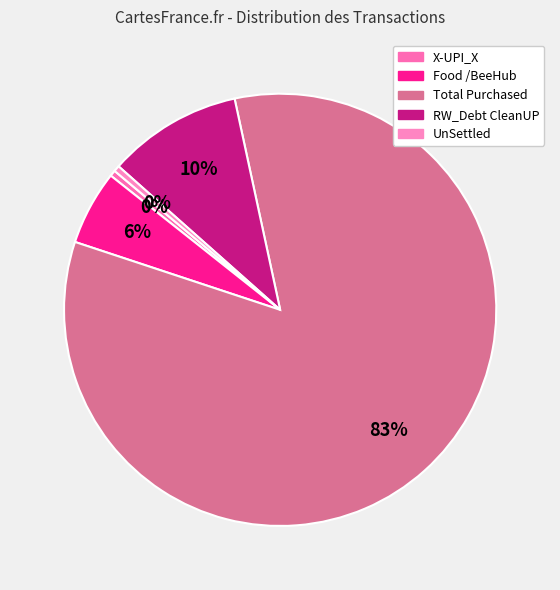

To the nearest percent, what percentage of the pie is RW_Debt CleanUP?

10%